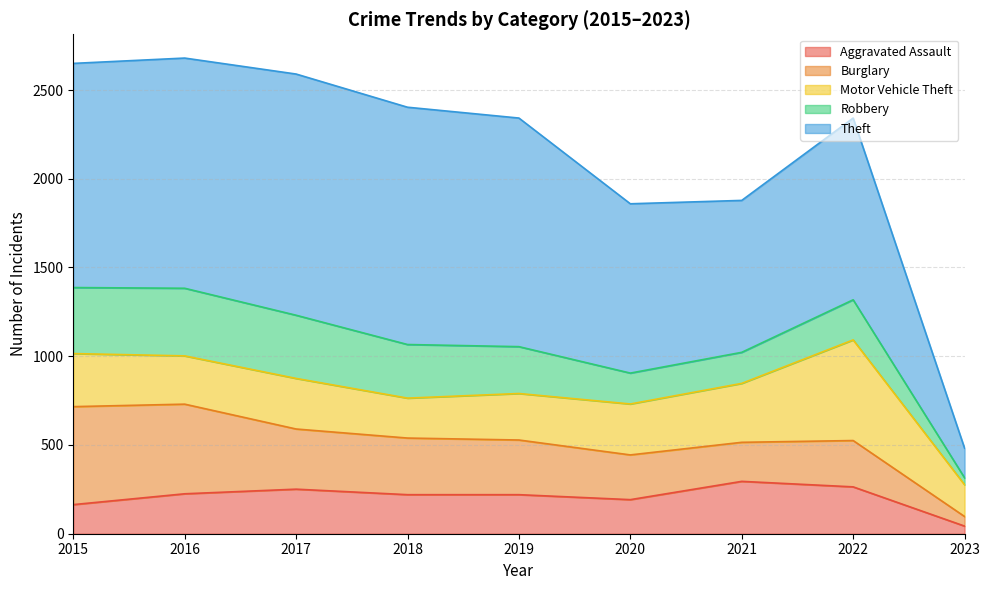

In Aggravated Assault, how many points are lower than both neighbors (excluding endpoints)?

1